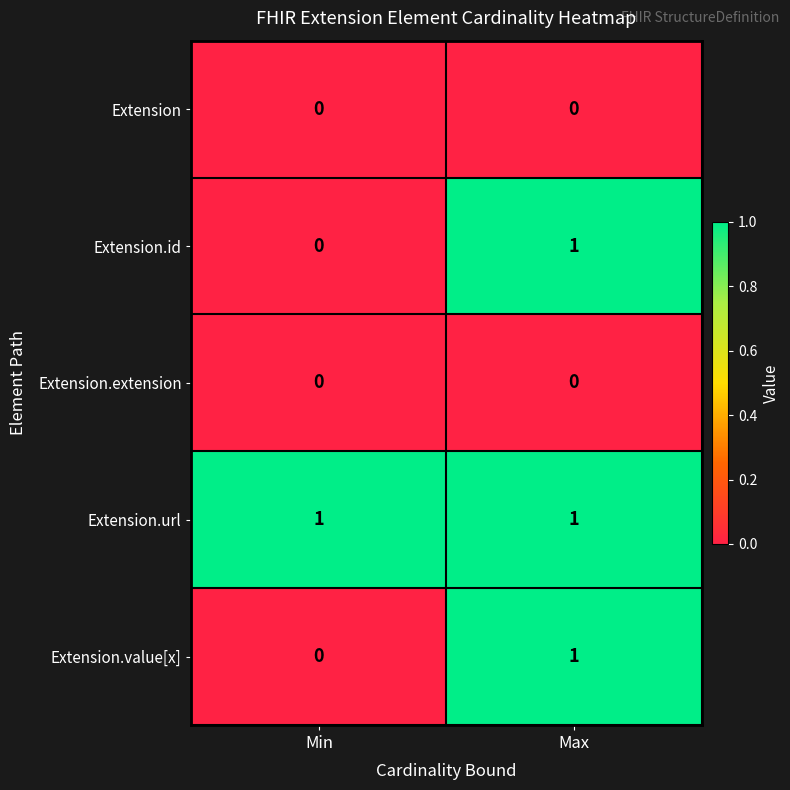

True or false: Extension.extension has a value of 0 at Max.

True